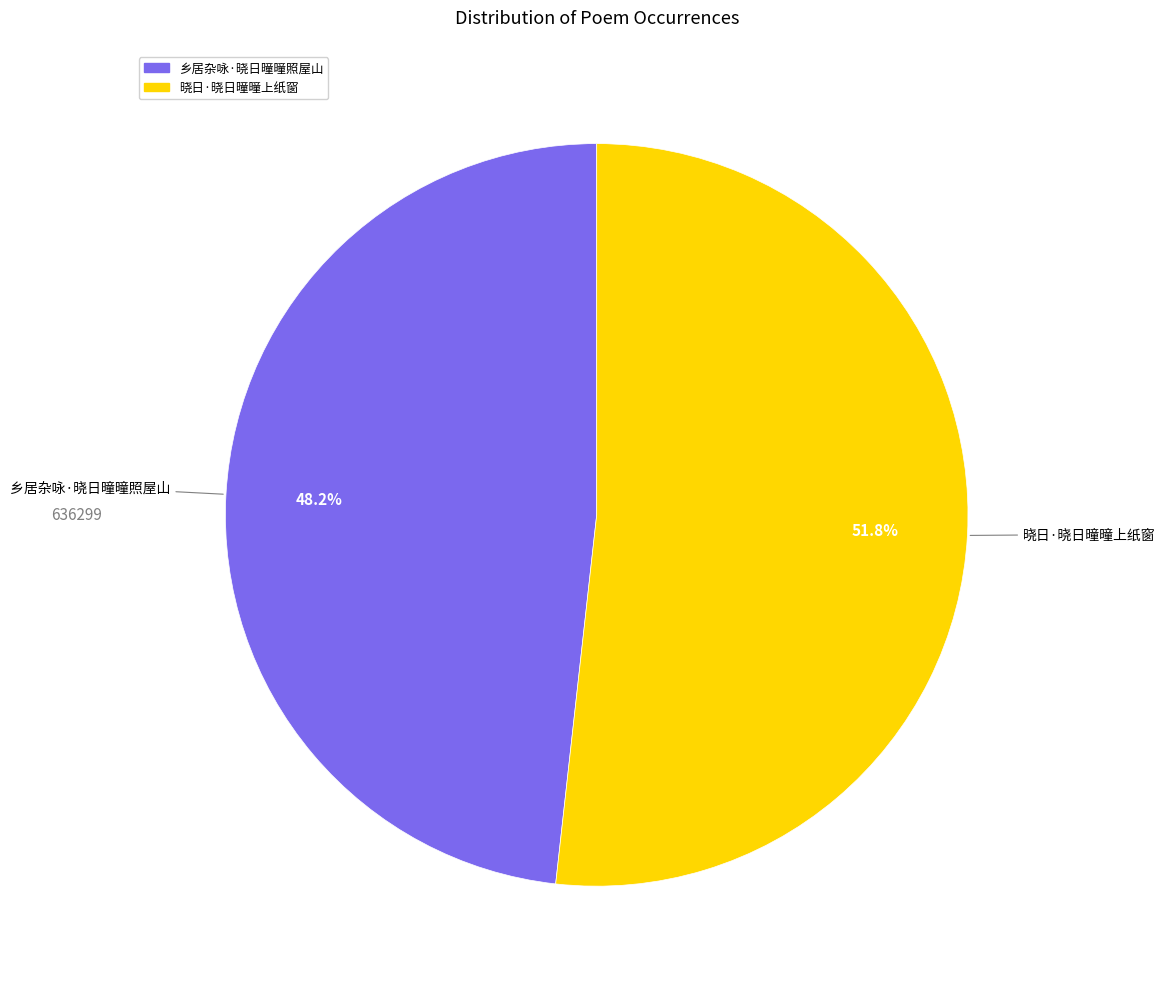

Does 晓日·晓日曈曈上纸窗 account for over 50% of the chart?

Yes